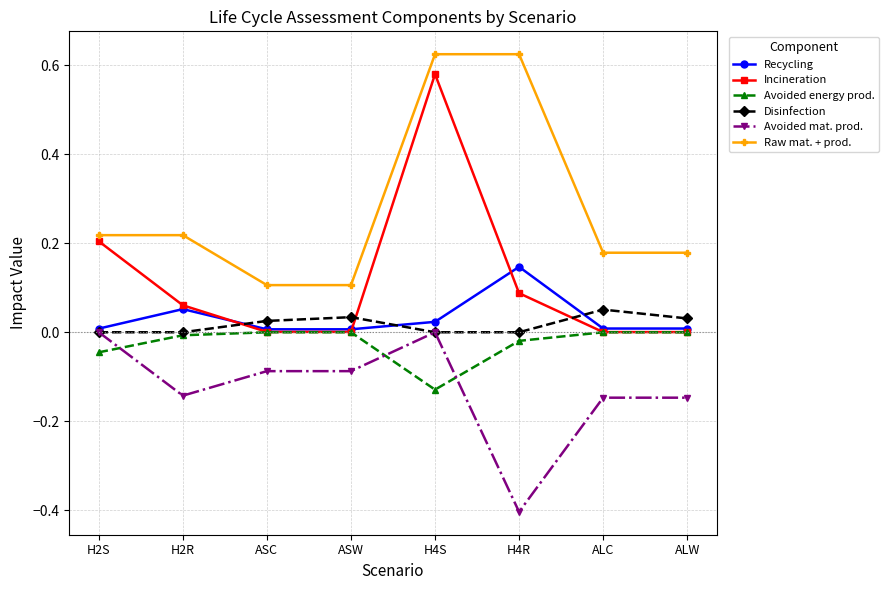

The Avoided energy prod. series shows -0.0 at ALW. True or false?

True